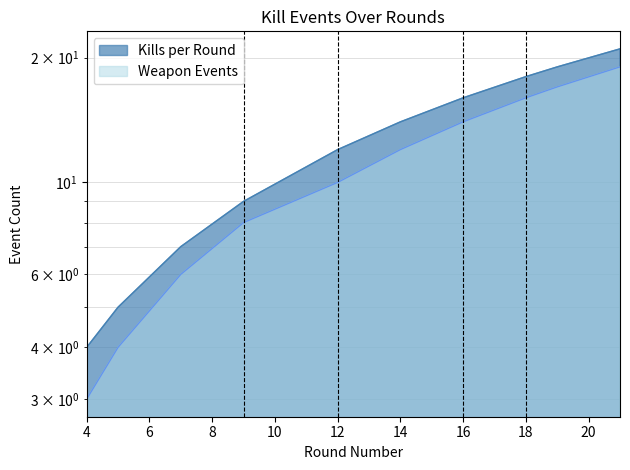

What is the sum of all Weapon Events values?

109